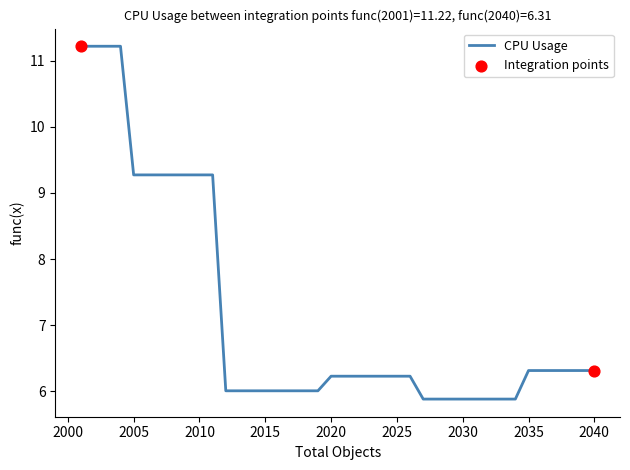

What is the maximum value shown in the chart?

11.2